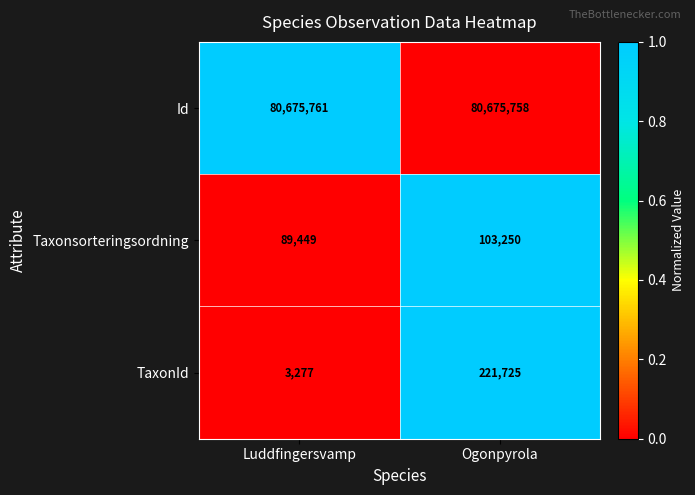

Reading left to right, list all the values displayed in this chart.

Id: Luddfingersvamp=80675761	Ogonpyrola=80675758
Taxonsorteringsordning: Luddfingersvamp=89449	Ogonpyrola=103250
TaxonId: Luddfingersvamp=3277	Ogonpyrola=221725